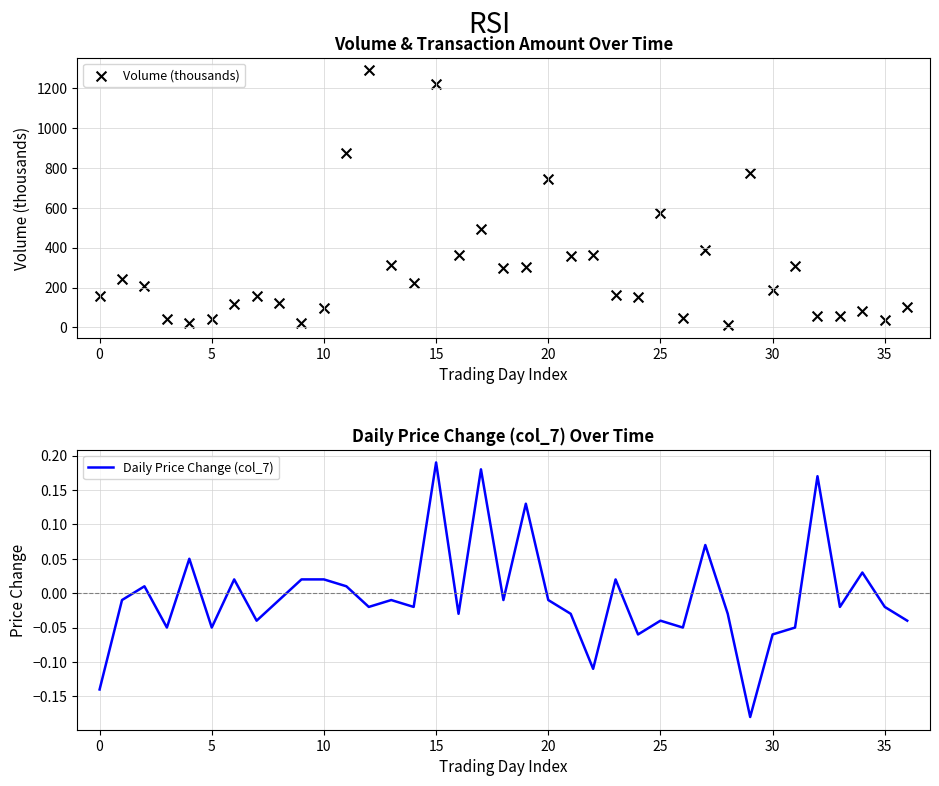

At which category is the sum across all series the highest?

12